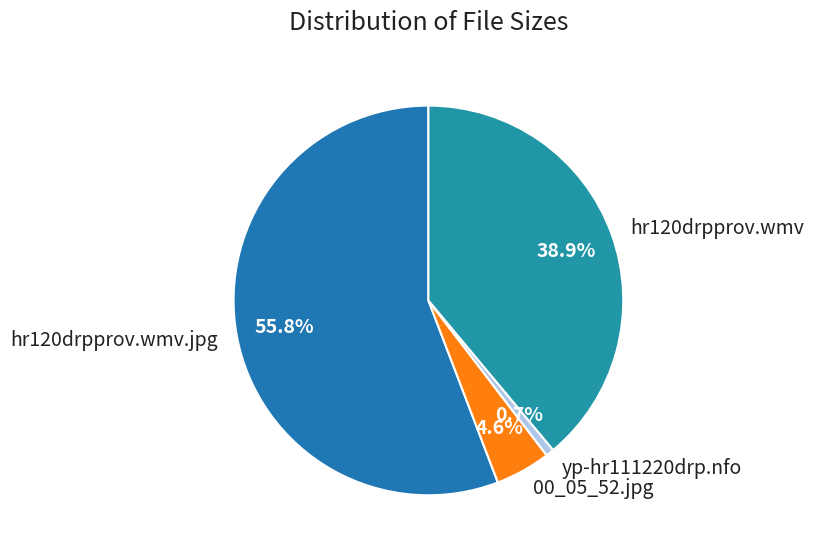

Count the number of slices in the pie.

4